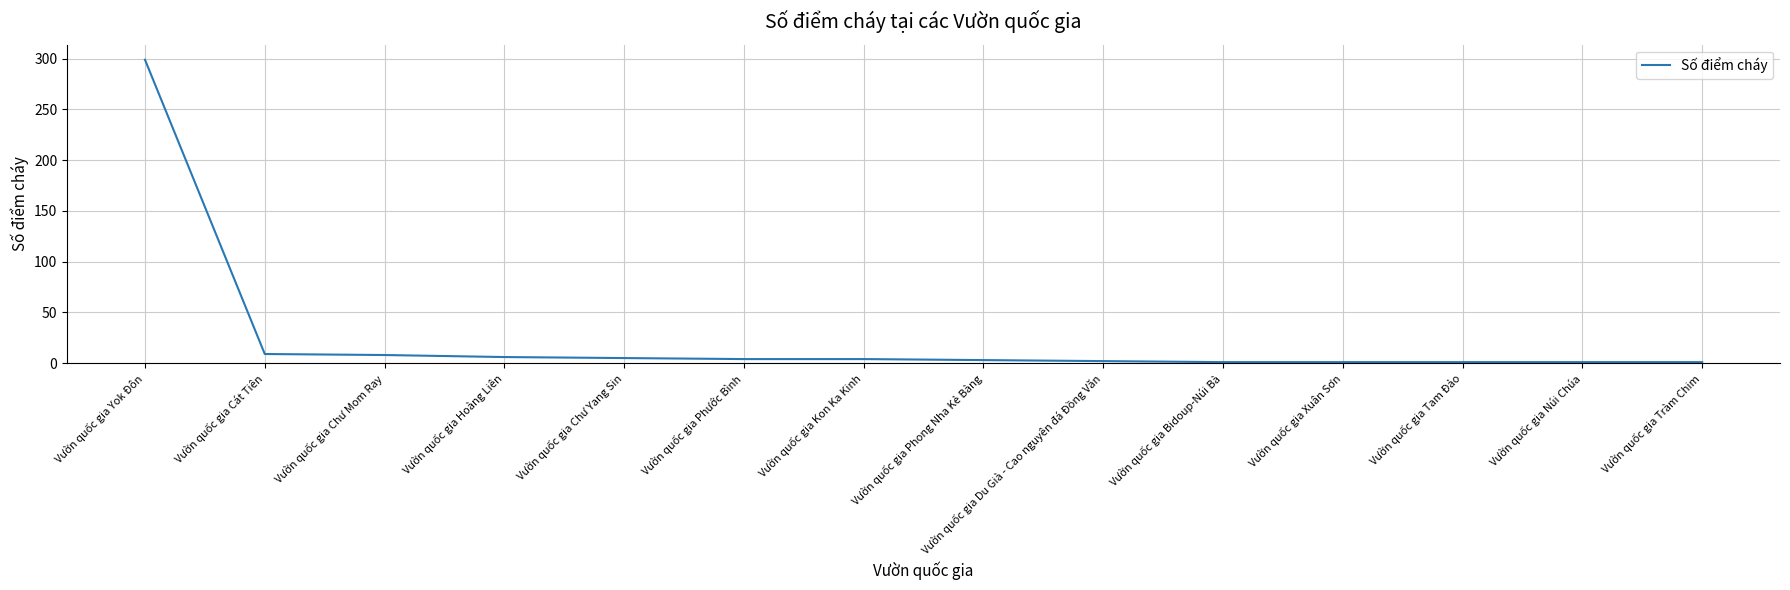

Which has a higher value, Vườn quốc gia Phước Bình or Vườn quốc gia Xuân Sơn?

Vườn quốc gia Phước Bình